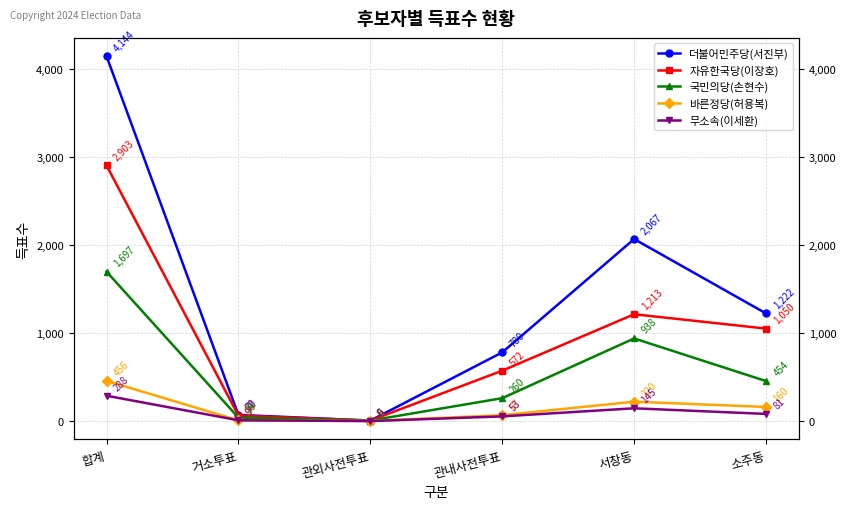

In 더불어민주당(서진부), how many points are higher than both neighbors (excluding endpoints)?

1